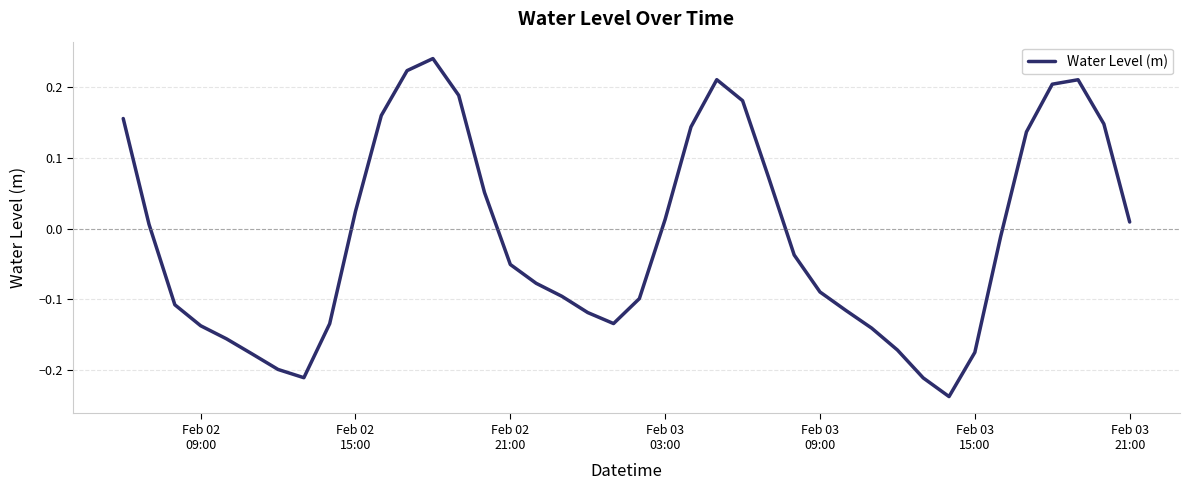

What is the difference between the maximum and minimum values?

0.5